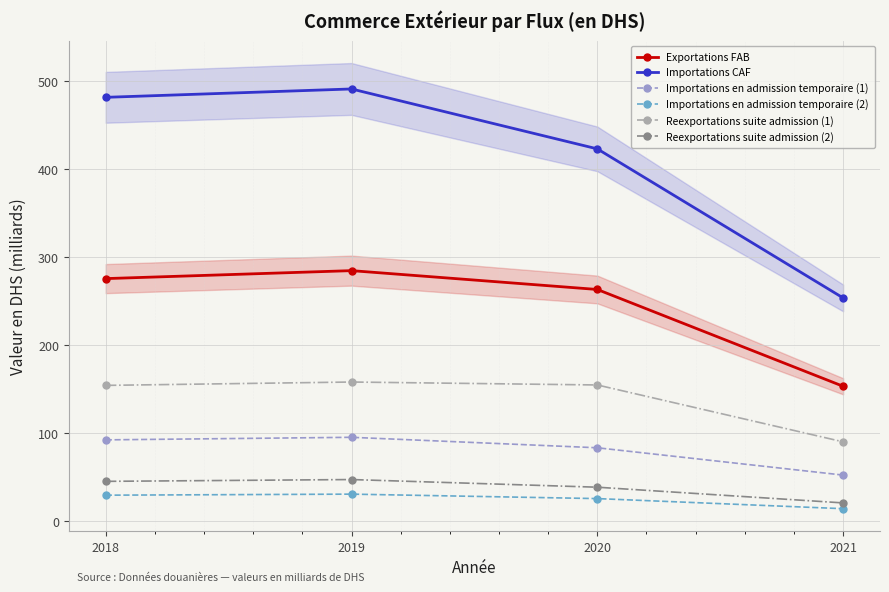

True or false: Reexportations suite admission (1) and Exportations FAB intersect in this chart.

False